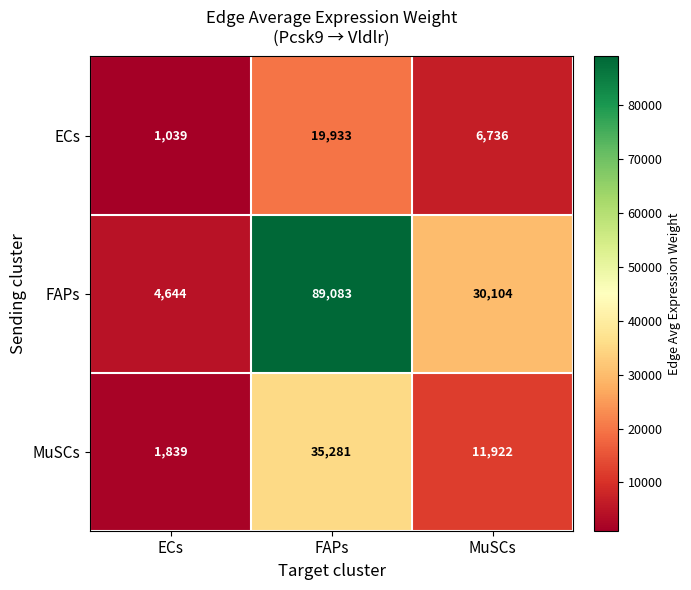

Where is MuSCs nearest to the value 18560?

MuSCs